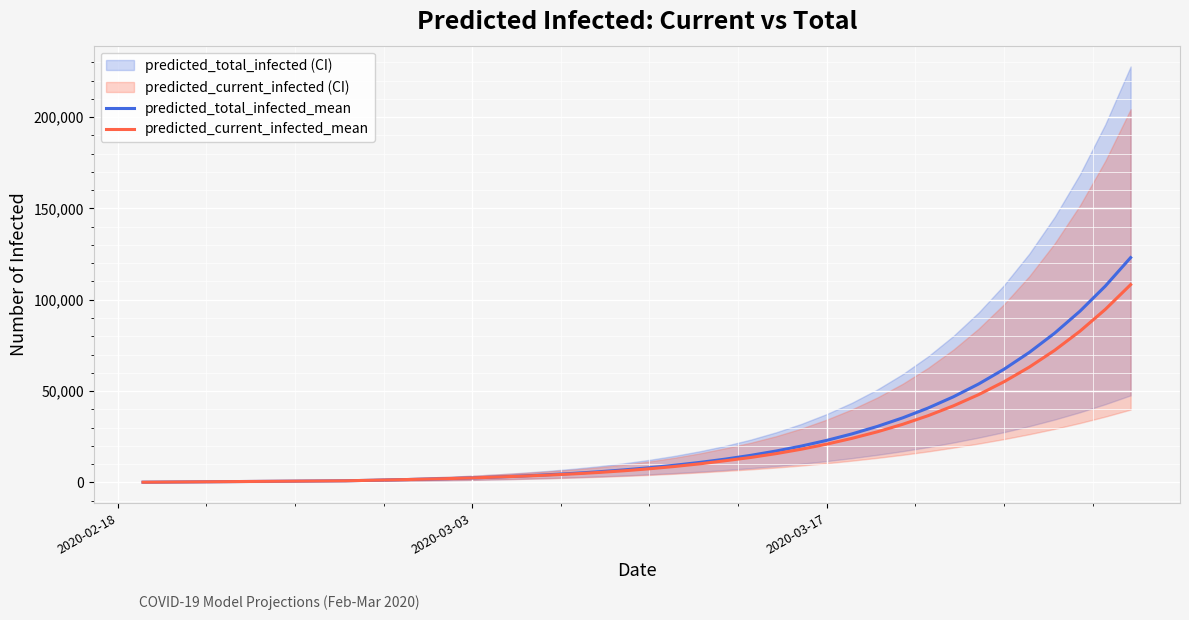

Which series has the largest total across all categories?

predicted_total_infected_mean